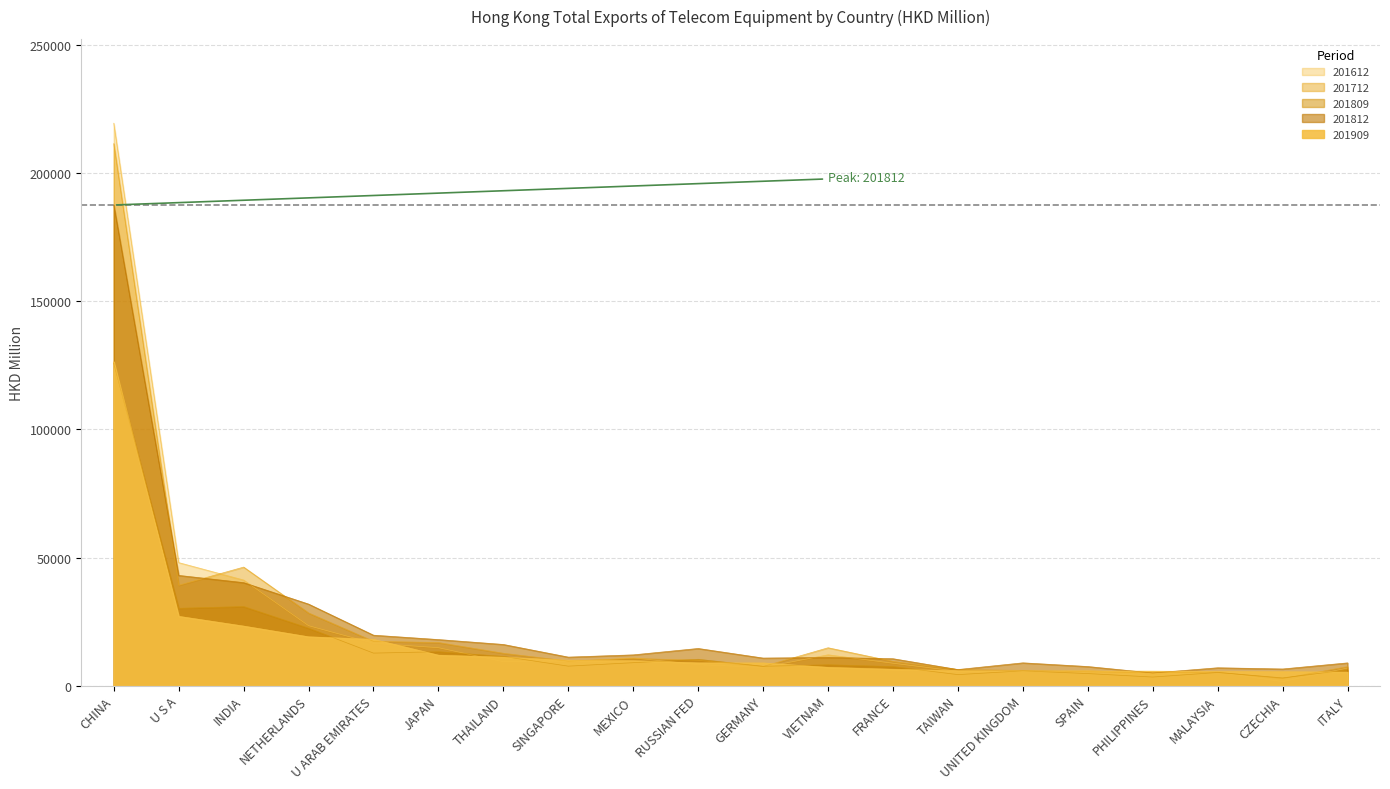

What is the sum of all 201612 values?

464101.3